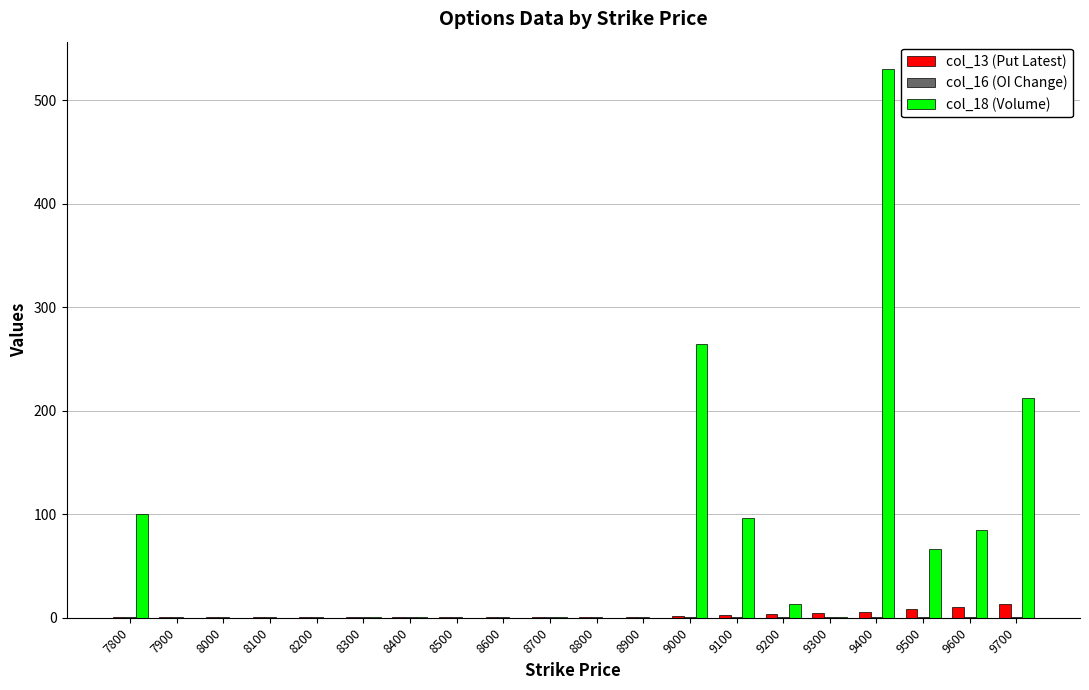

True or false: col_18 (Volume) has a value of 22 at 7800.

False